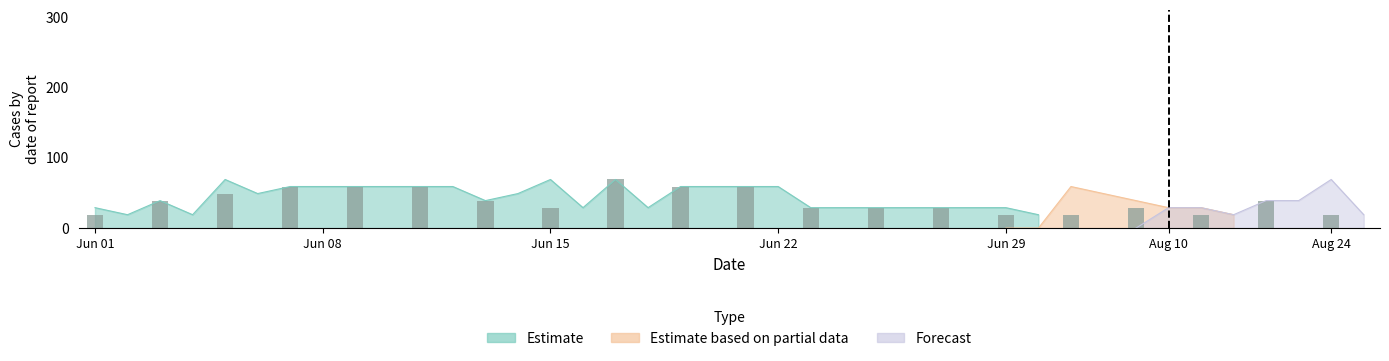

What is the change in value from 17 to 20?

+59